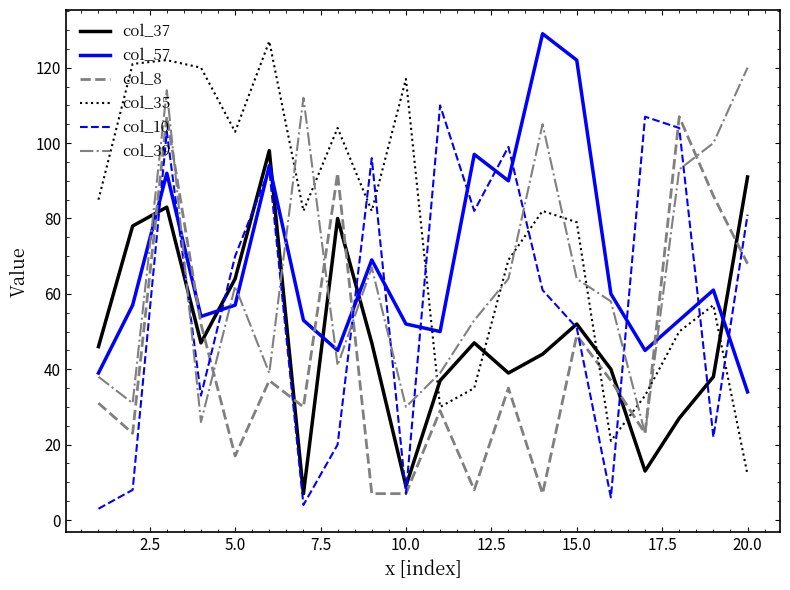

What is the difference between the second highest and second lowest values in the col_39 series?

88